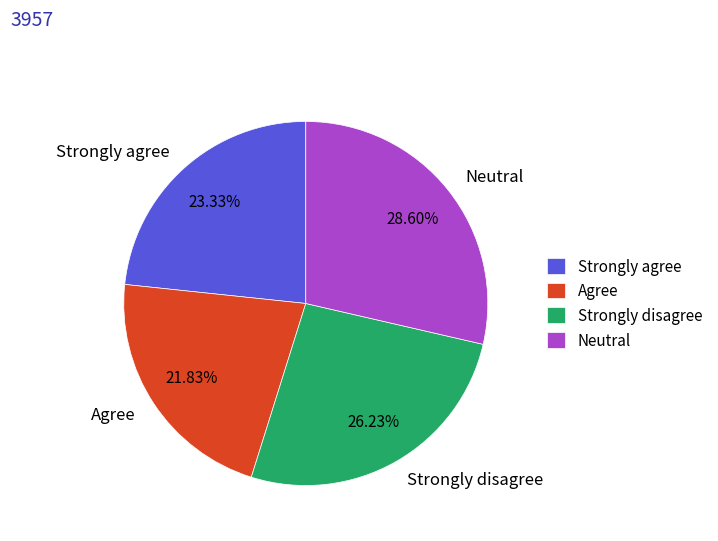

Which slice is the largest?

Neutral